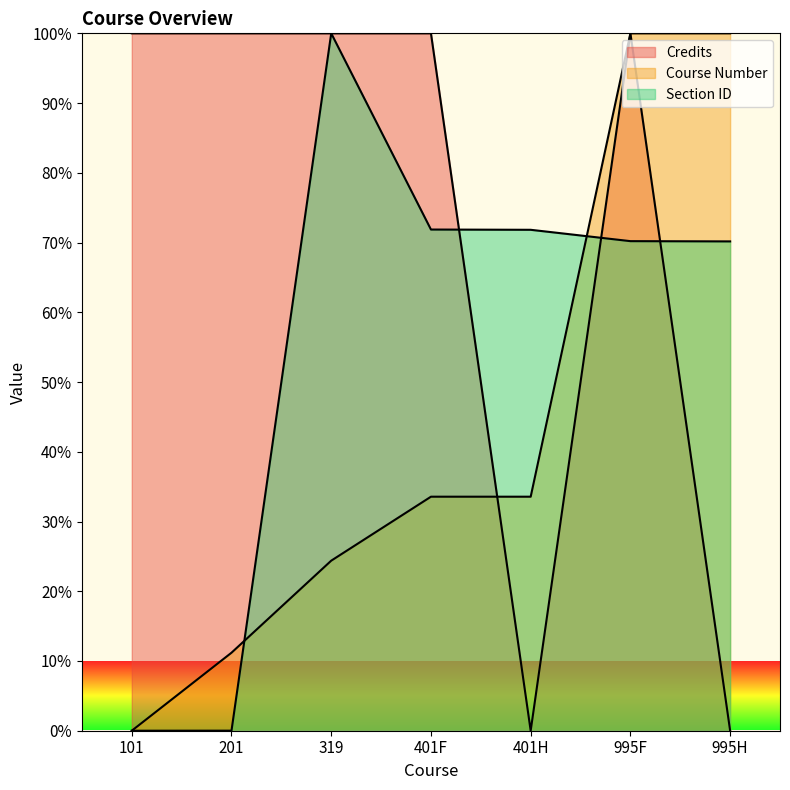

Which series changed the most between 319 and 995H?

Credits